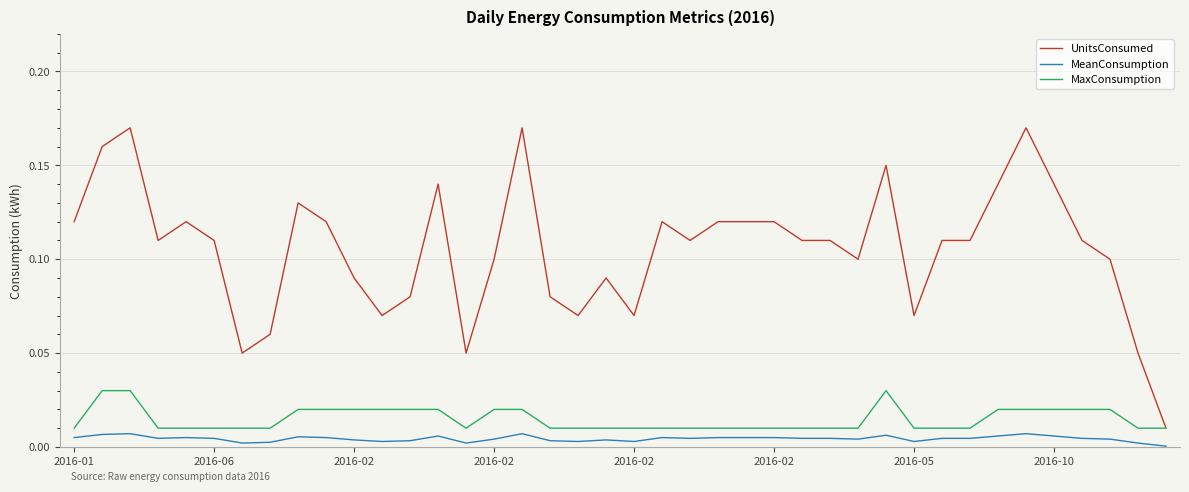

Which series has the largest range (max minus min)?

UnitsConsumed